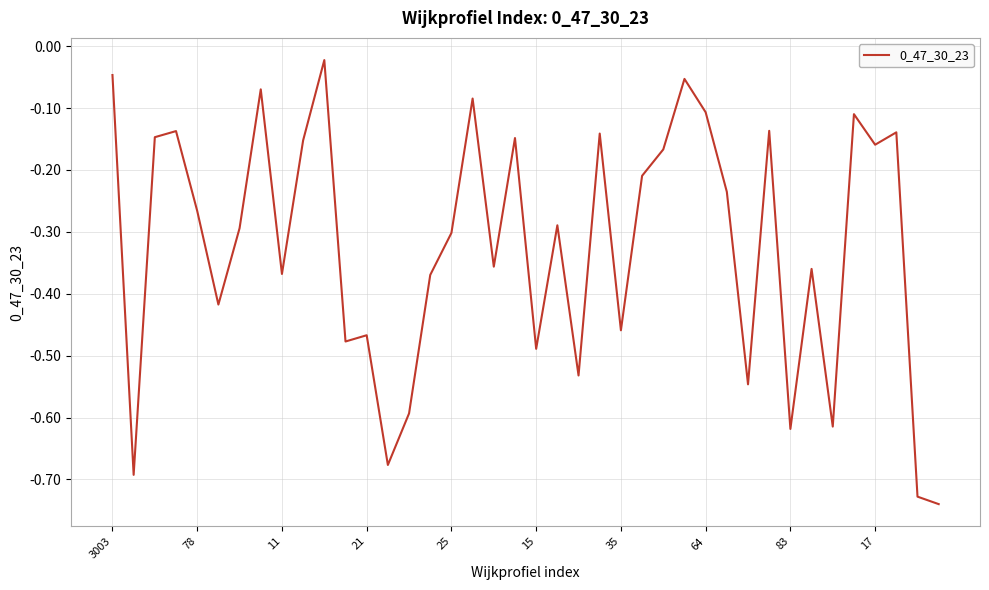

What is the label of the 2nd point from the right?

38